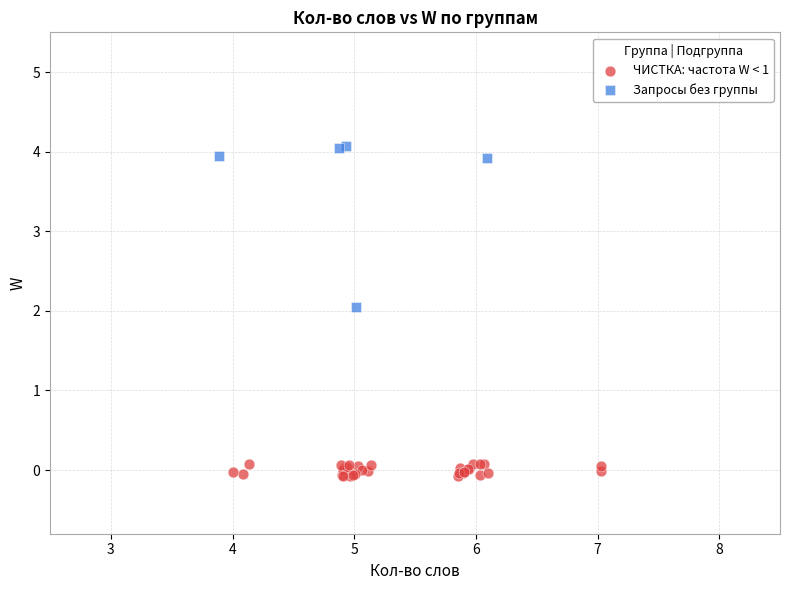

Which series contains the lowest Y value?

ЧИСТКА: частота W < 1